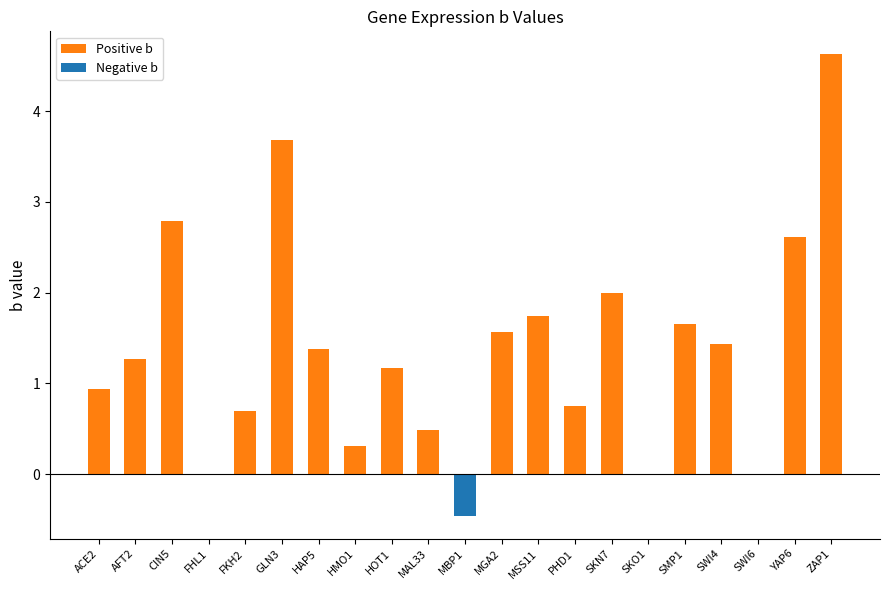

Which series has the widest spread of values?

Positive b